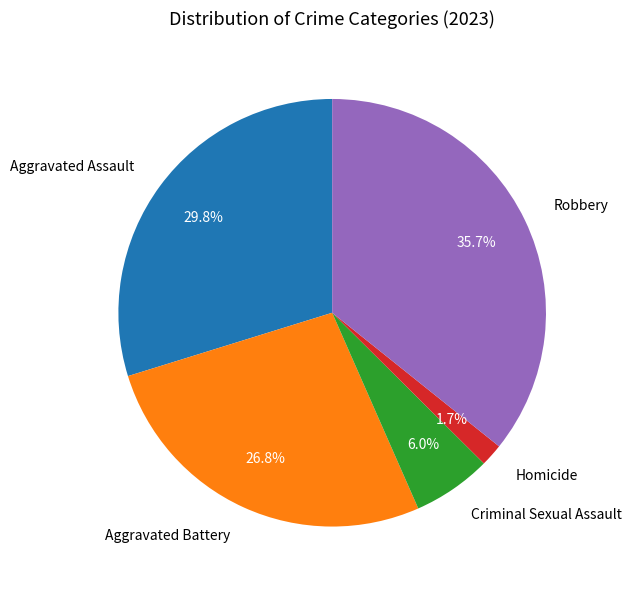

Rank the categories by value from highest to lowest.

Robbery, Aggravated Assault, Aggravated Battery, Criminal Sexual Assault, Homicide